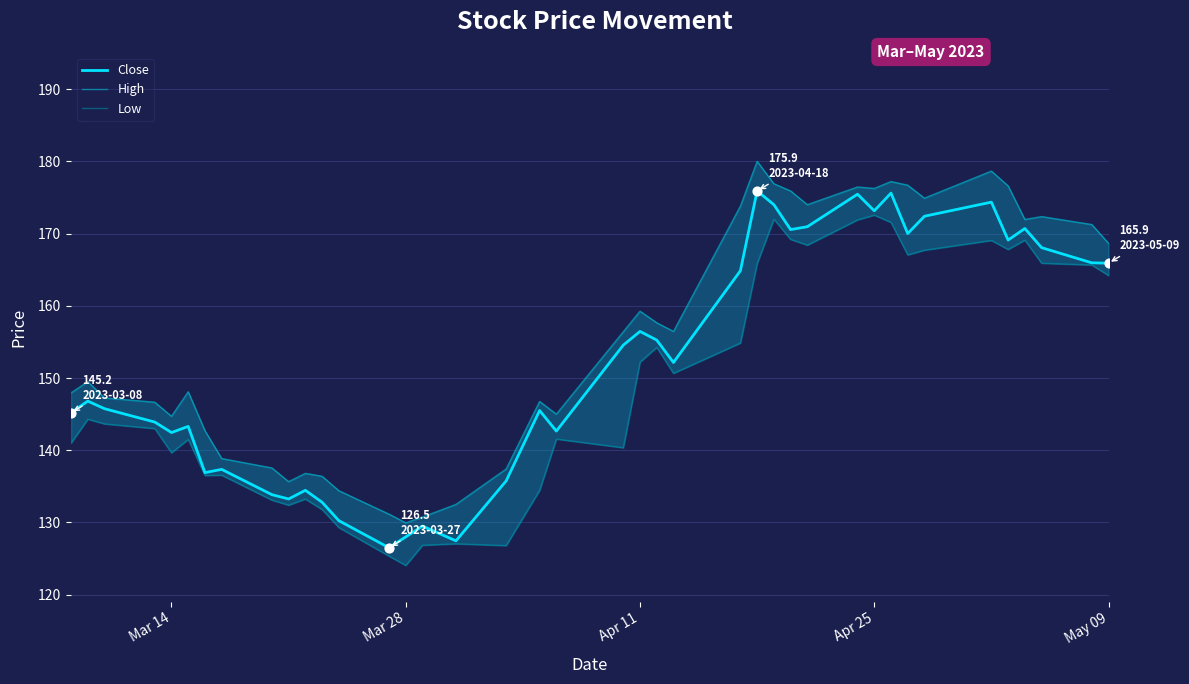

What are all the series names shown in the legend?

Close, High, Low